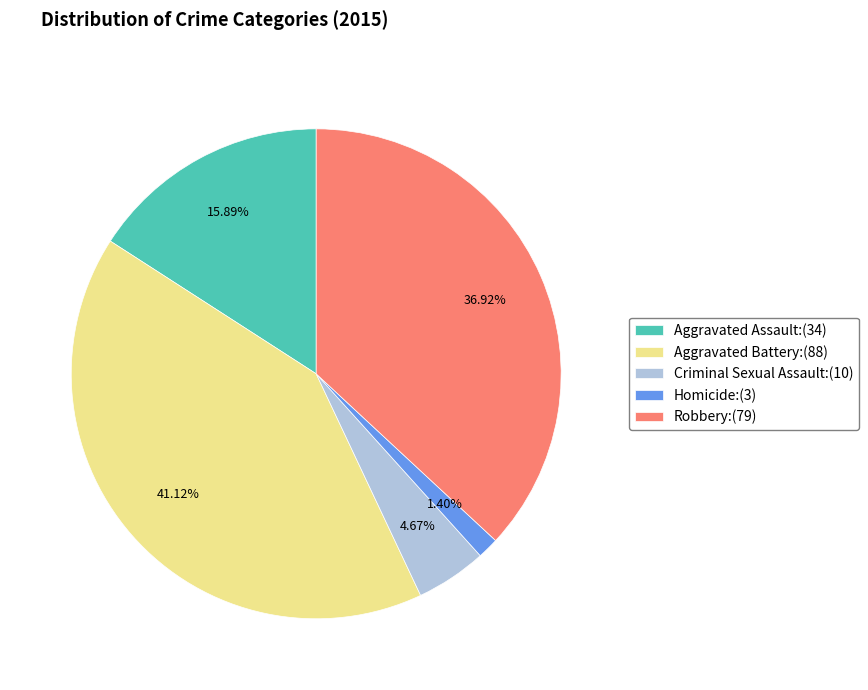

Approximately how many times larger is the value at Aggravated Battery compared to Aggravated Assault?

2.6